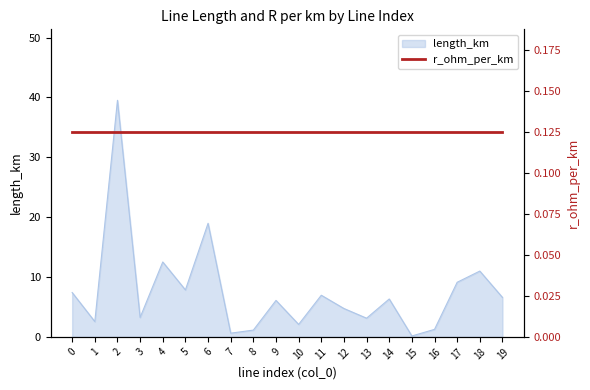

Reading right to left, extract all data points from this chart.

6.6	11.0	9.1	1.3	0.1	6.3	3.1	4.7	7.0	2.1	6.1	1.1	0.6	19.0	7.8	12.5	3.2	39.5	2.6	7.4